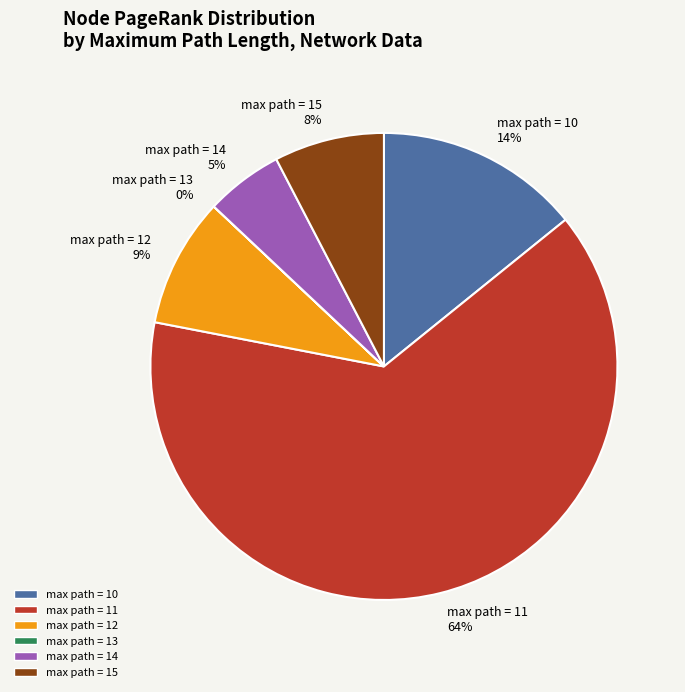

Between max path = 11 64% and max path = 15 8%, which is larger?

max path = 11 64%